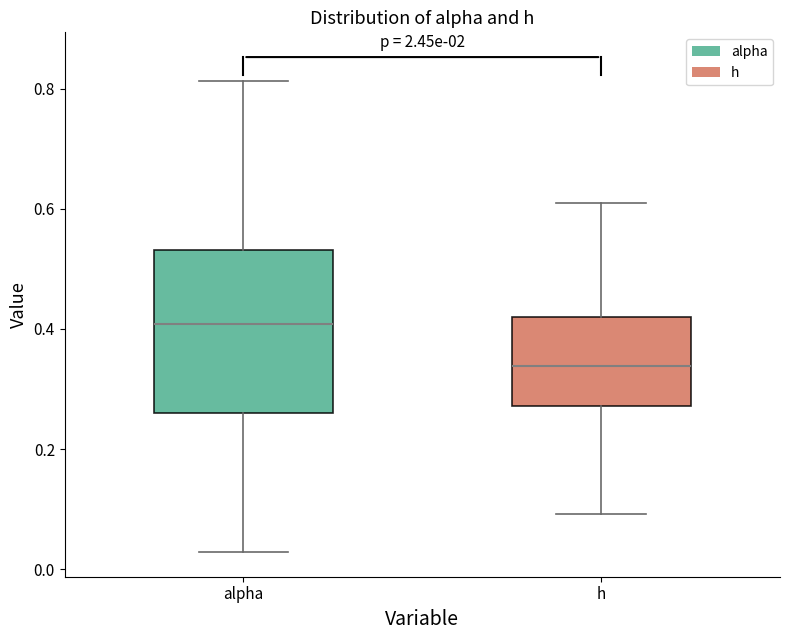

Reading left to right, transcribe this box plot: for each box, give where its median line is, the range the box spans, and where its two whiskers end, as read against the y-axis. The values are not printed on the chart, so give them approximately, as read against the axis.

alpha: median 0.40, box 0.26 to 0.54, whiskers 0.02 to 0.82
h: median 0.34, box 0.28 to 0.42, whiskers 0.10 to 0.60